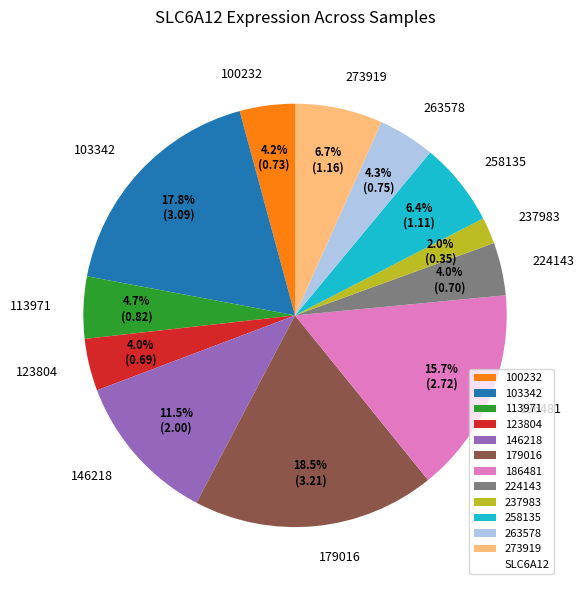

What is the largest slice in the pie chart?

179016